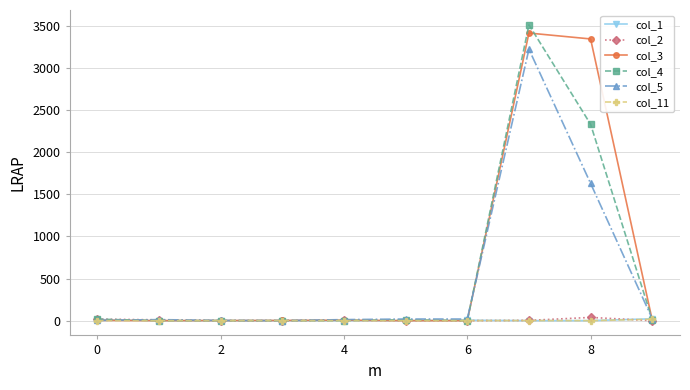

Which series has the largest range (max minus min)?

col_4